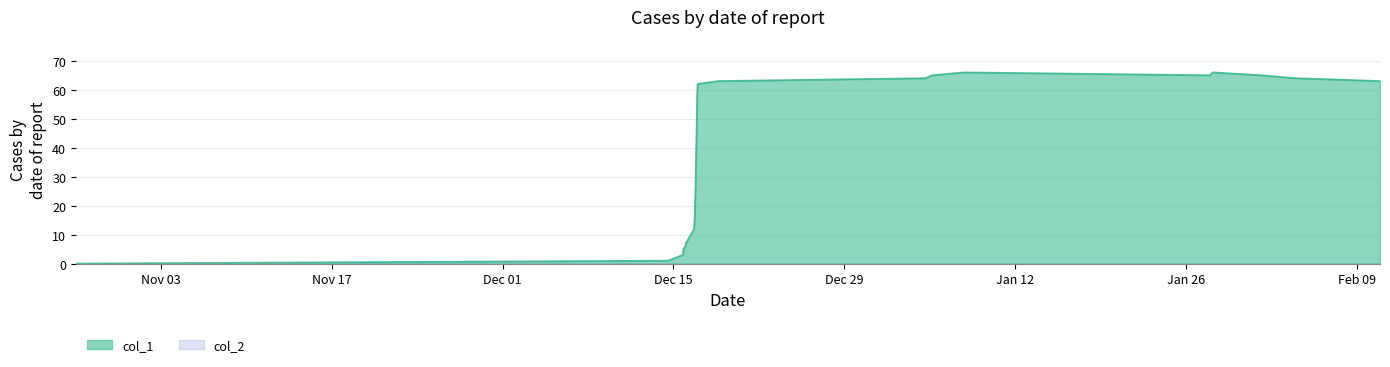

What is the difference between the maximum and minimum values?

66